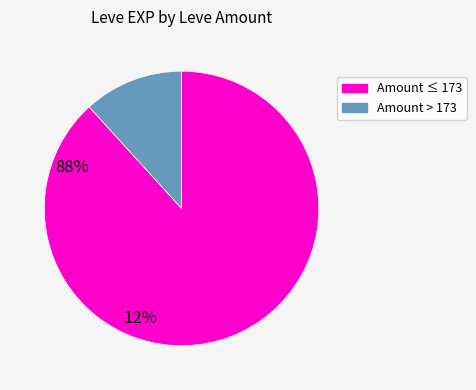

Is there any slice that represents more than half of the pie?

Yes